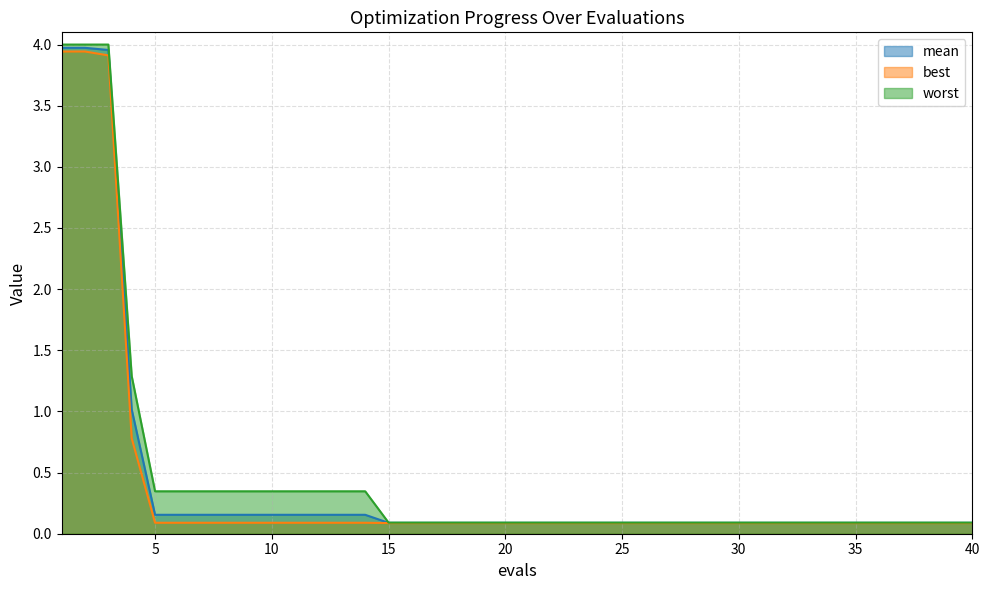

What are all the series names shown in the legend?

mean, best, worst